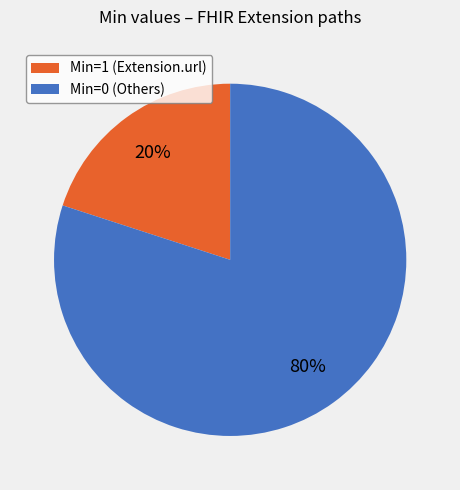

How many segments does this pie chart have?

2